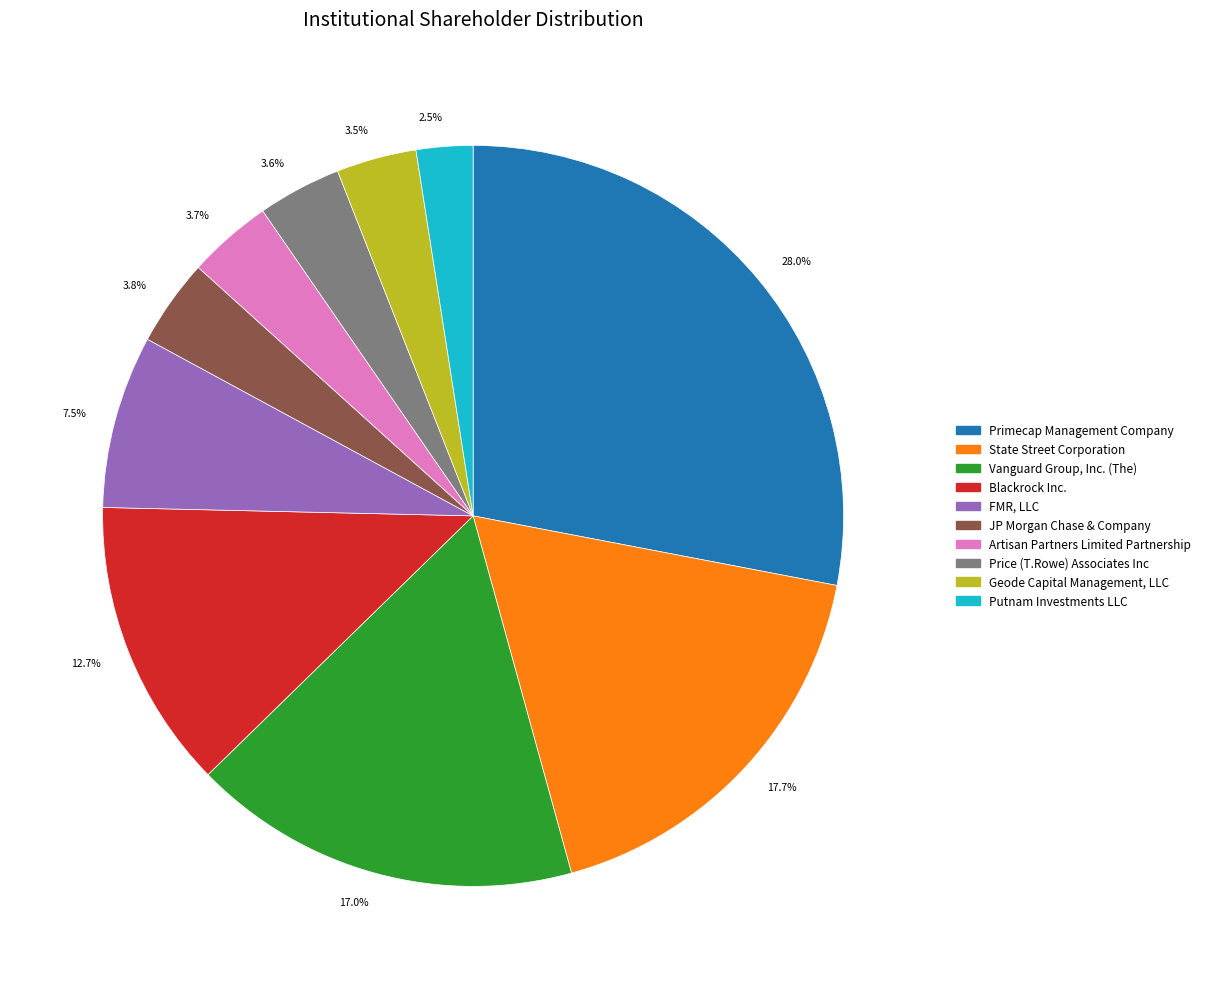

Is 3.6% the majority of the pie?

No